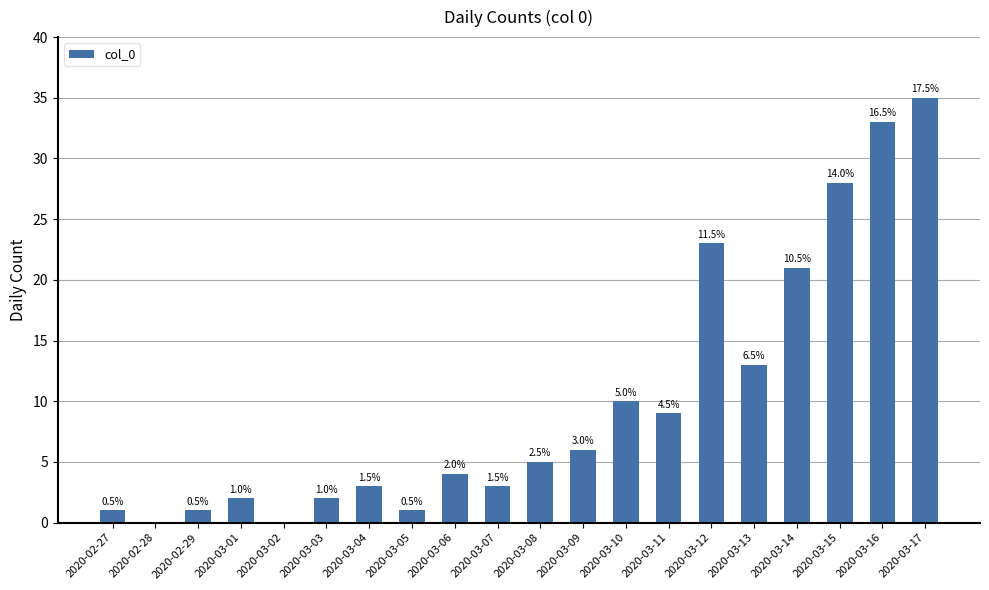

True or false: the data shows 35 at 2020-03-17.

True